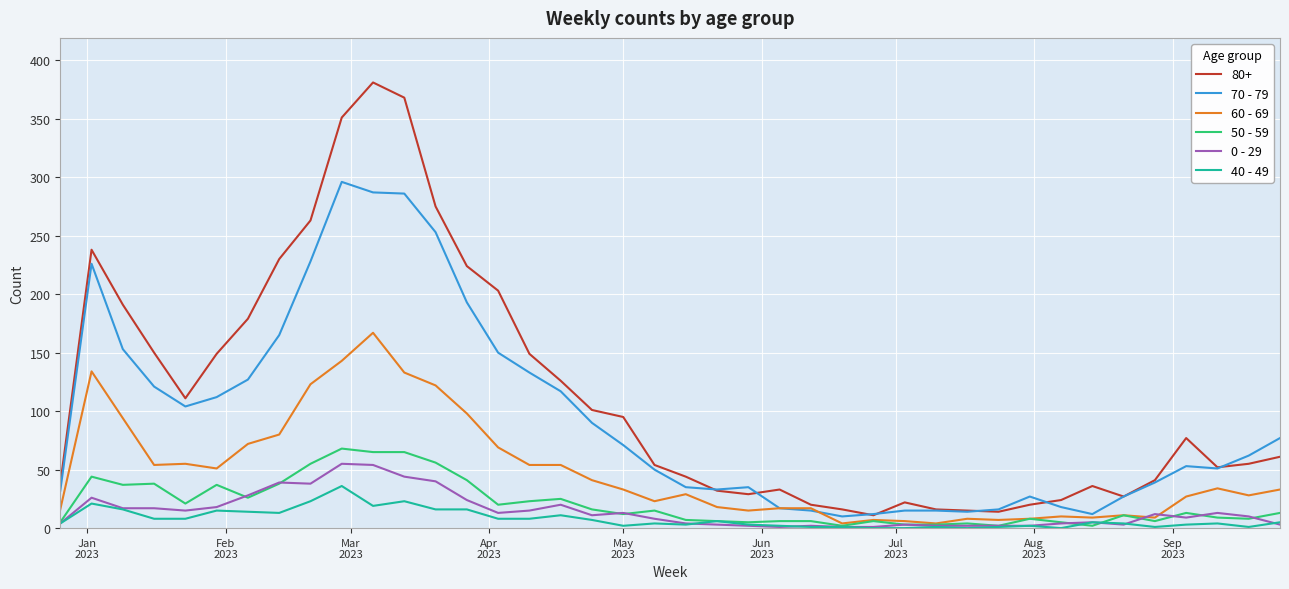

Which series has the largest range (max minus min)?

80+